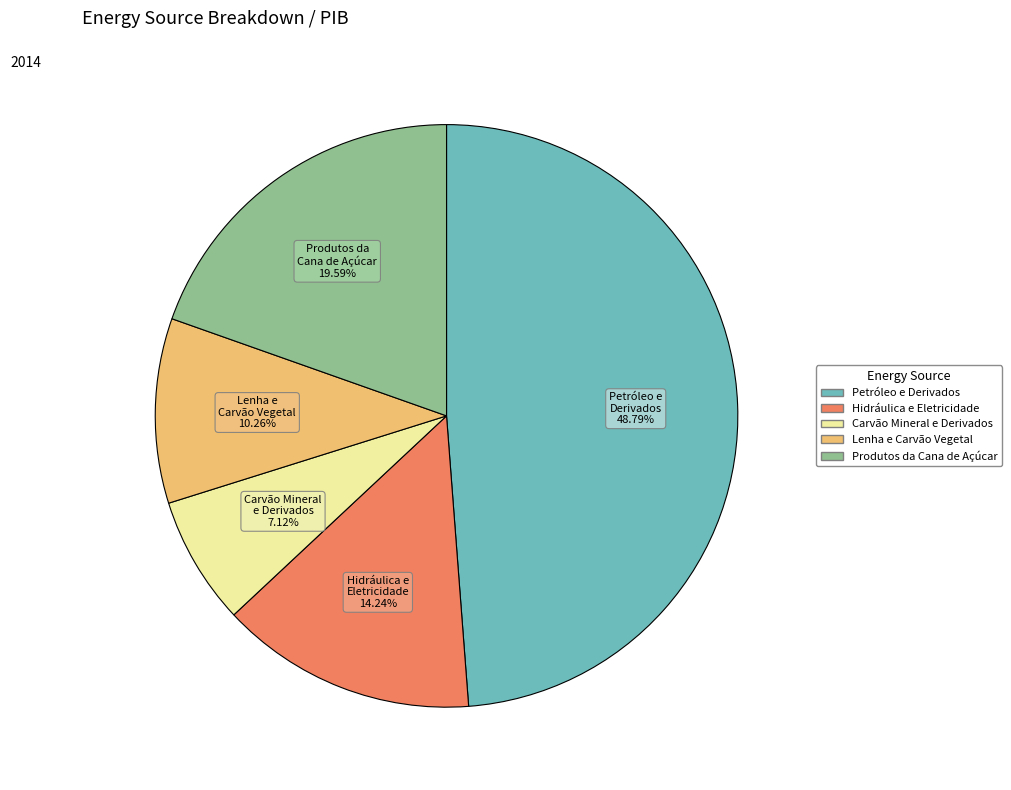

Rank the categories by value from highest to lowest.

Petróleo e Derivados, Produtos da Cana de Açúcar, Hidráulica e Eletricidade, Lenha e Carvão Vegetal, Carvão Mineral e Derivados